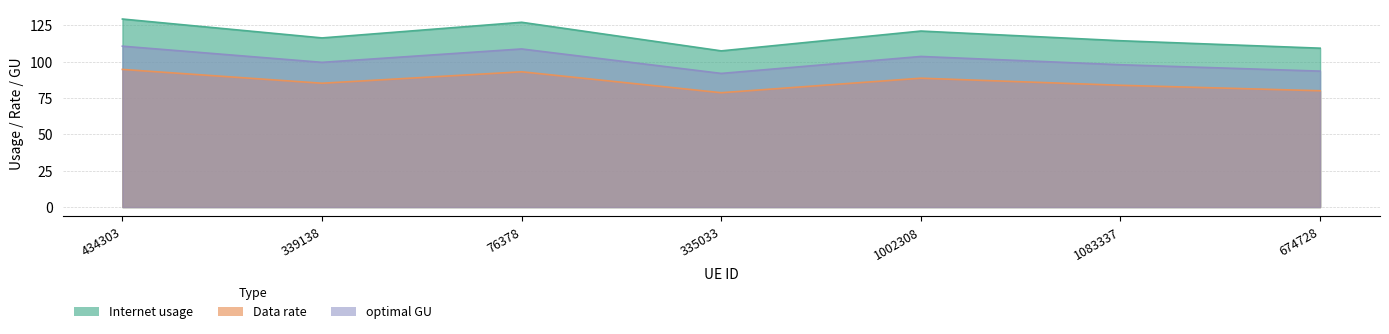

What is the label of the 7th point from the left?

674728